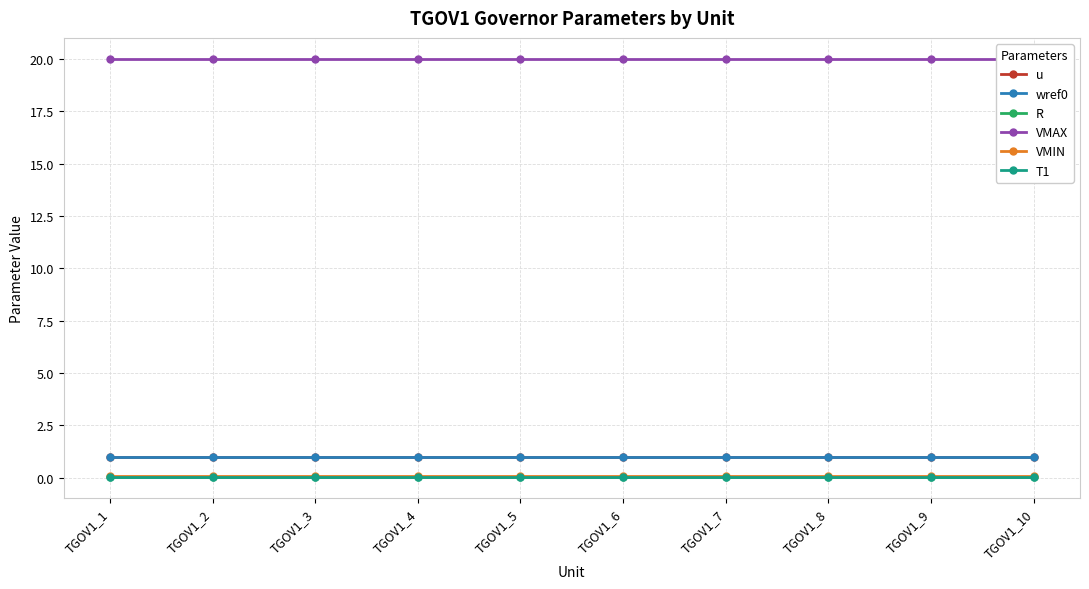

At which category is the sum across all series the highest?

TGOV1_1